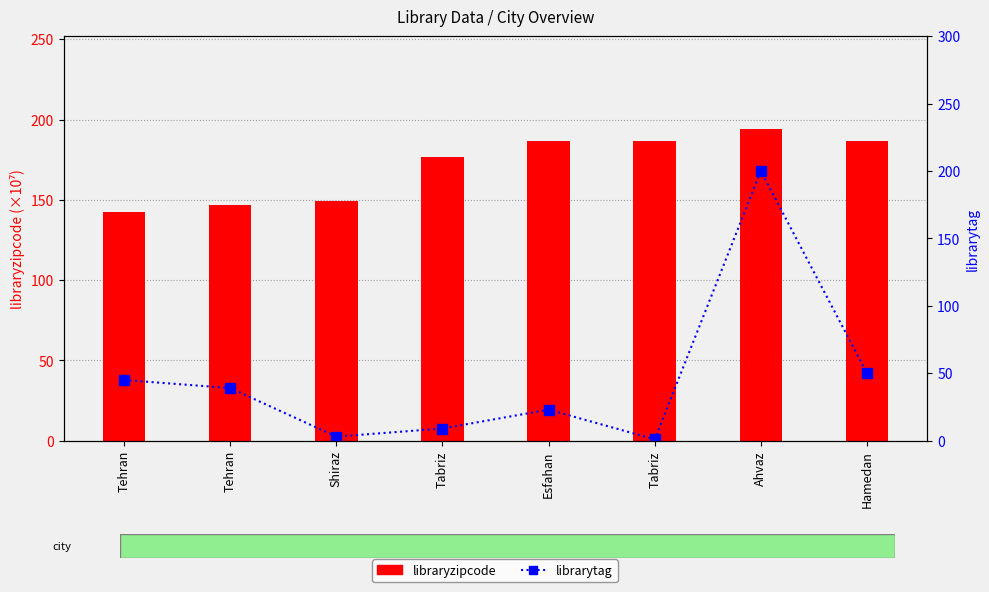

Where does the librarytag series first go above 39?

Tehran